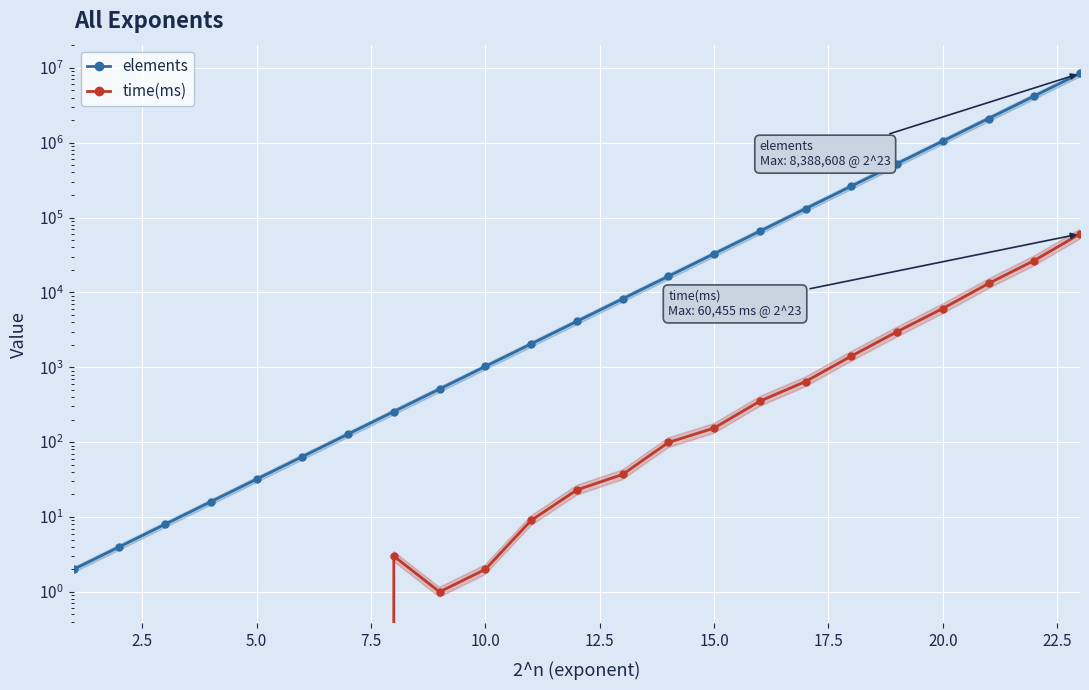

What is the difference between the maximum and minimum values in the time(ms) series?

60455